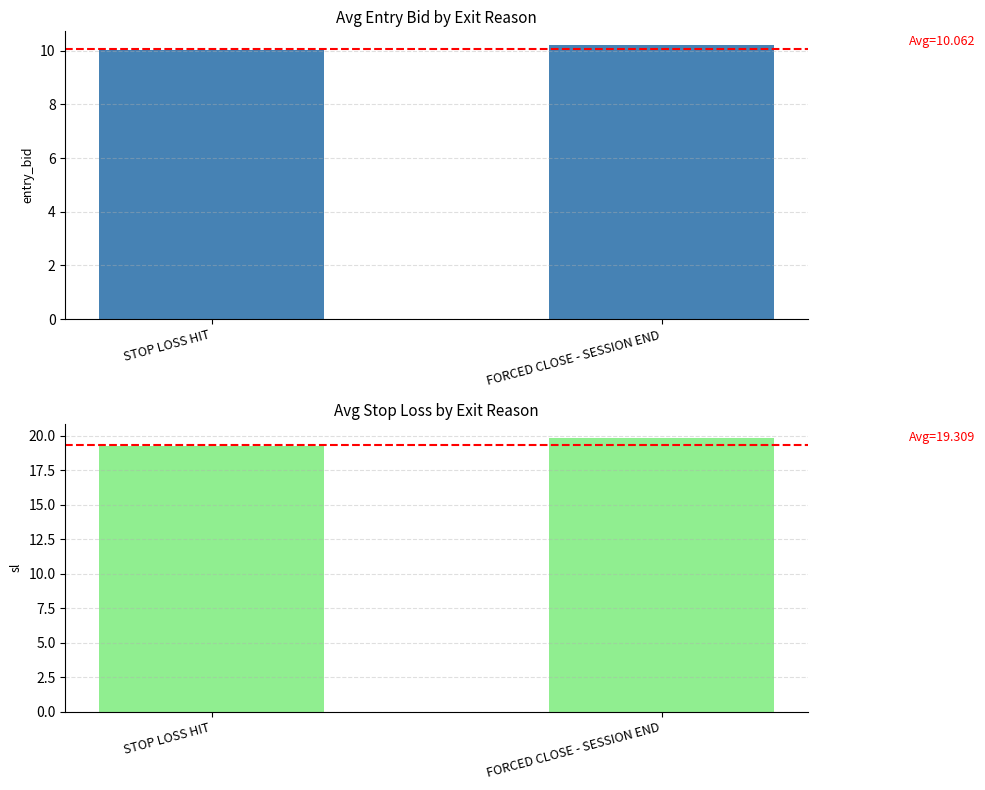

List the labels in order of Avg Entry Bid value, largest first.

FORCED CLOSE - SESSION END, STOP LOSS HIT